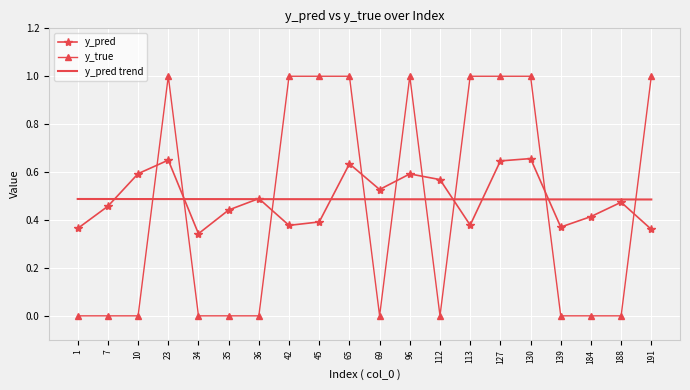

What is the total value across all series at 139?

0.9